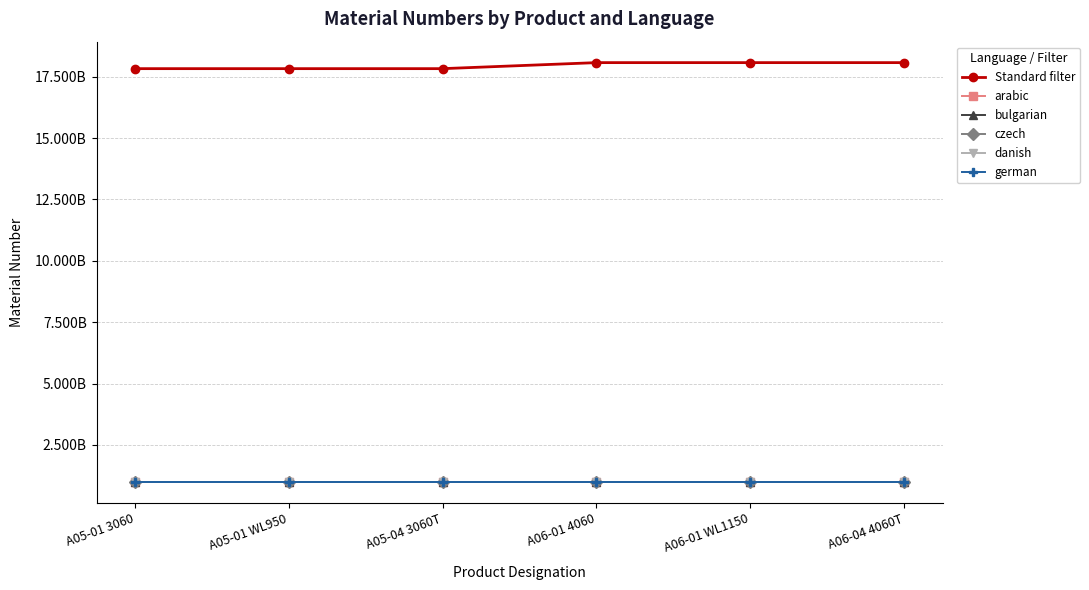

At which label does bulgarian first exceed 1000518050?

A06-01 WL1150